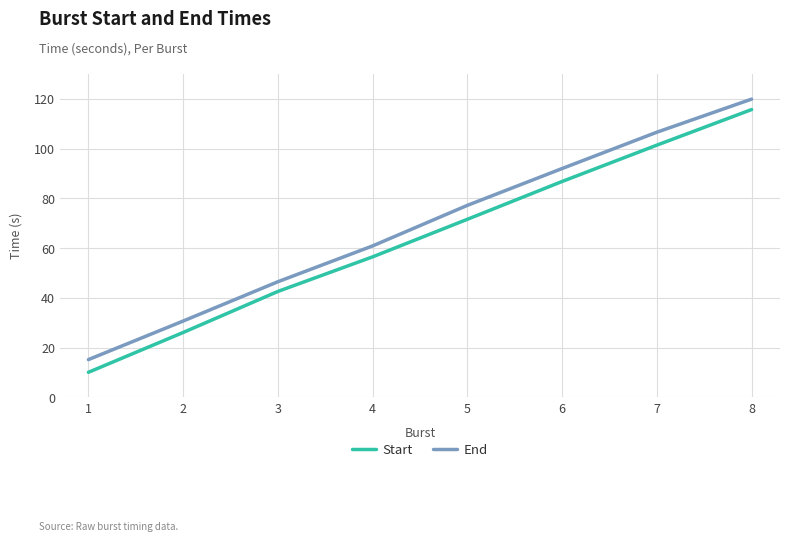

Rank the series by their maximum value, from lowest to highest.

Start, End